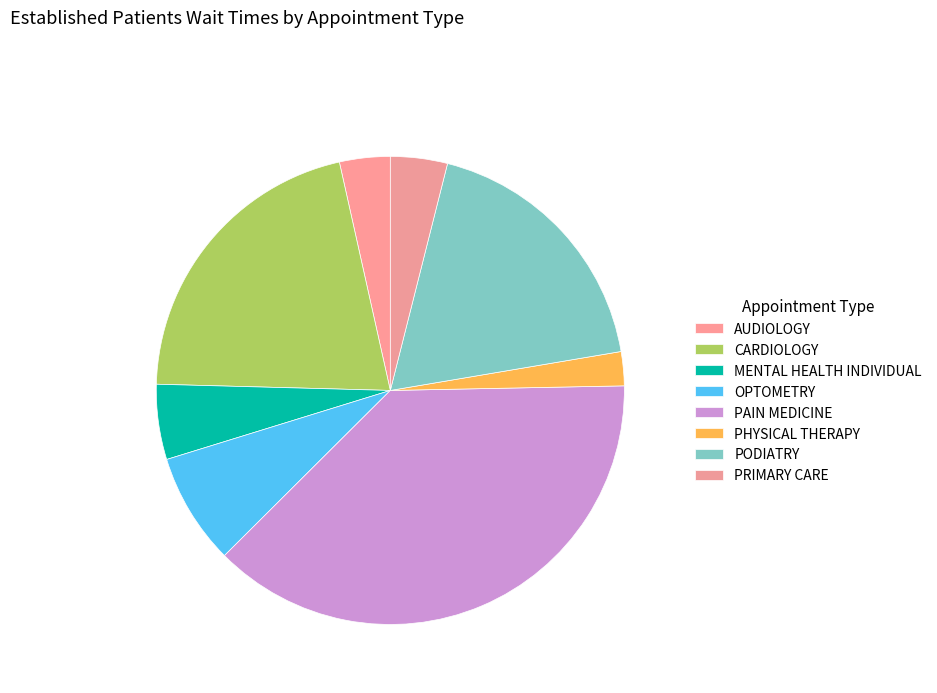

True or false: AUDIOLOGY accounts for 1% of the total.

False